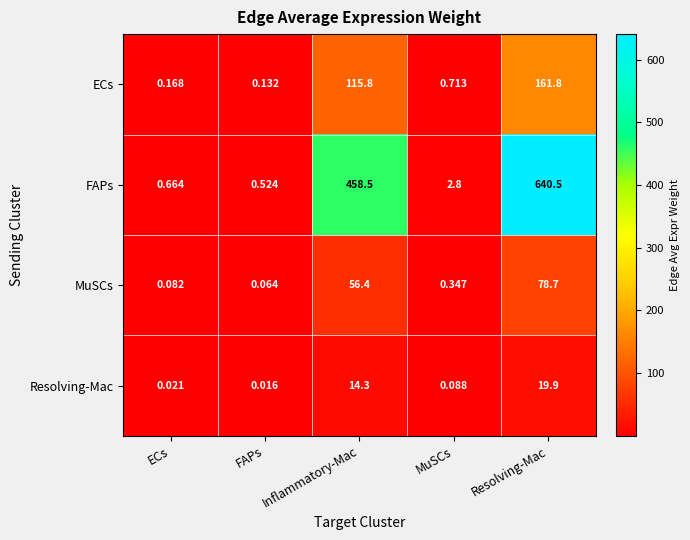

Which category has the highest value in the MuSCs series?

Resolving-Mac